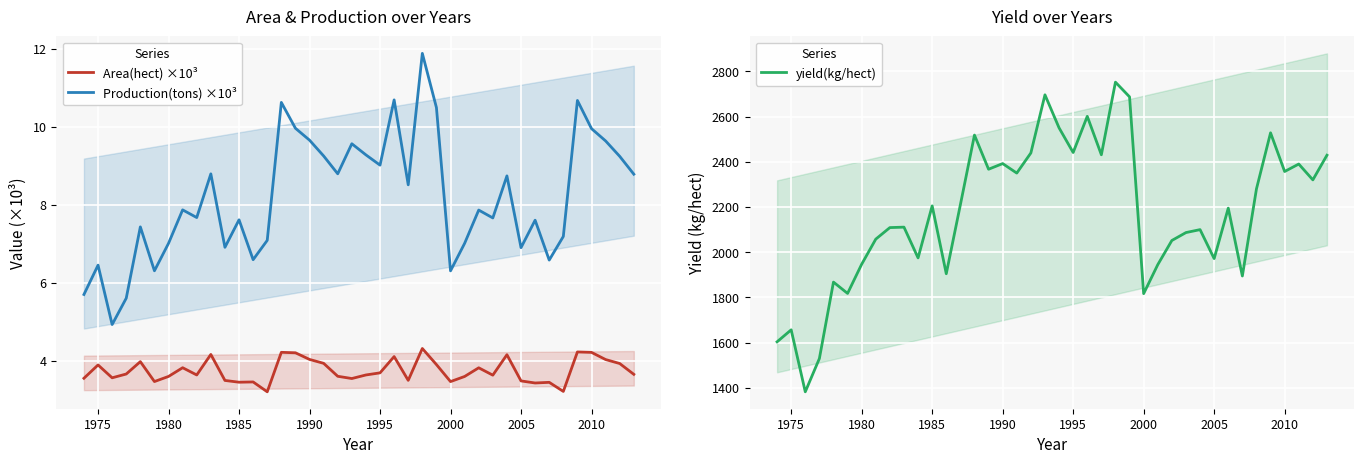

The value of Area(hect) ×10³ at 1980 is 3.6. True or false?

True